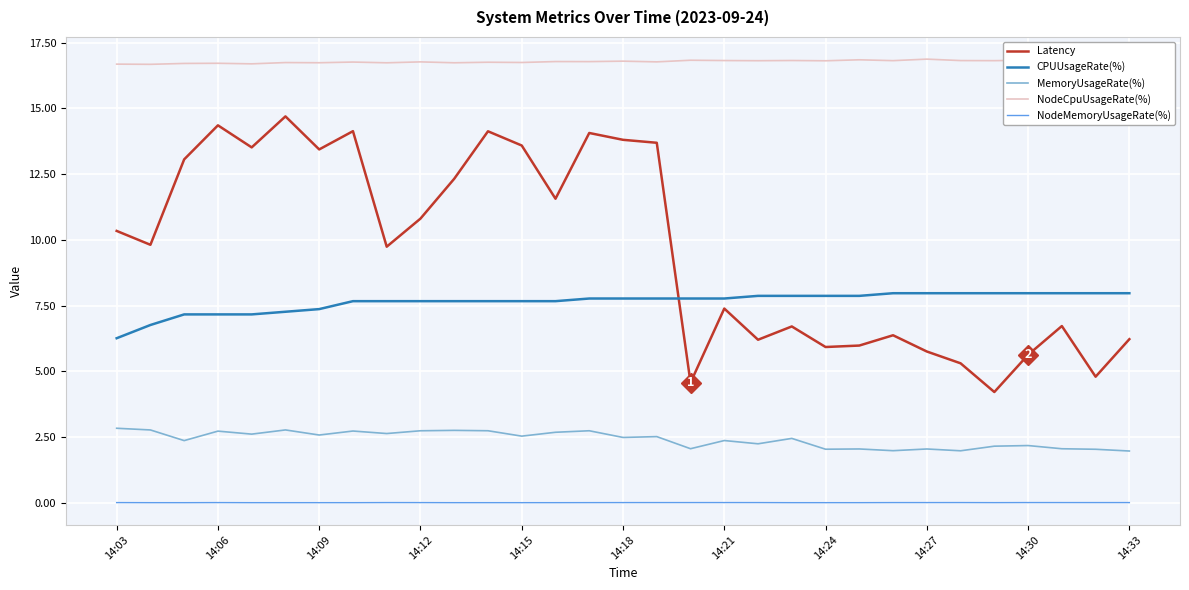

After their last crossing, which series has the higher values: Latency or CPUUsageRate(%)?

CPUUsageRate(%)